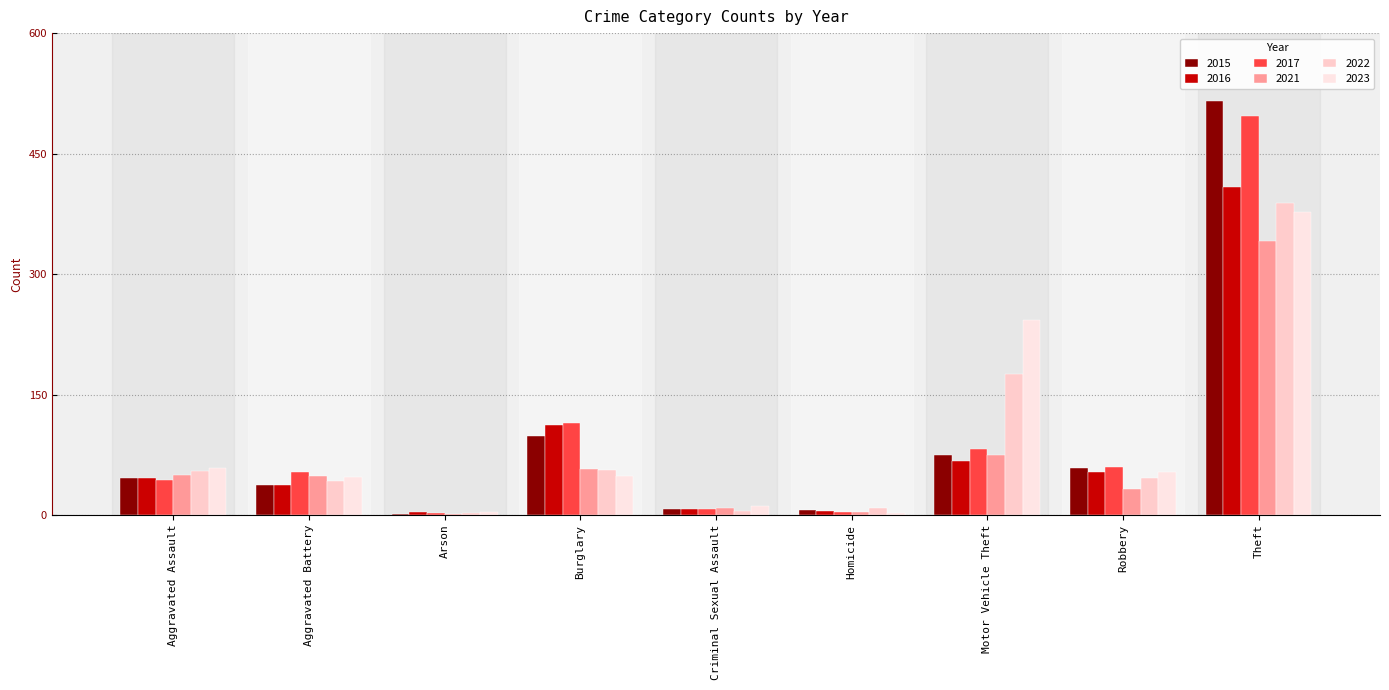

Is it true that 2017 equals 31 at Robbery?

False